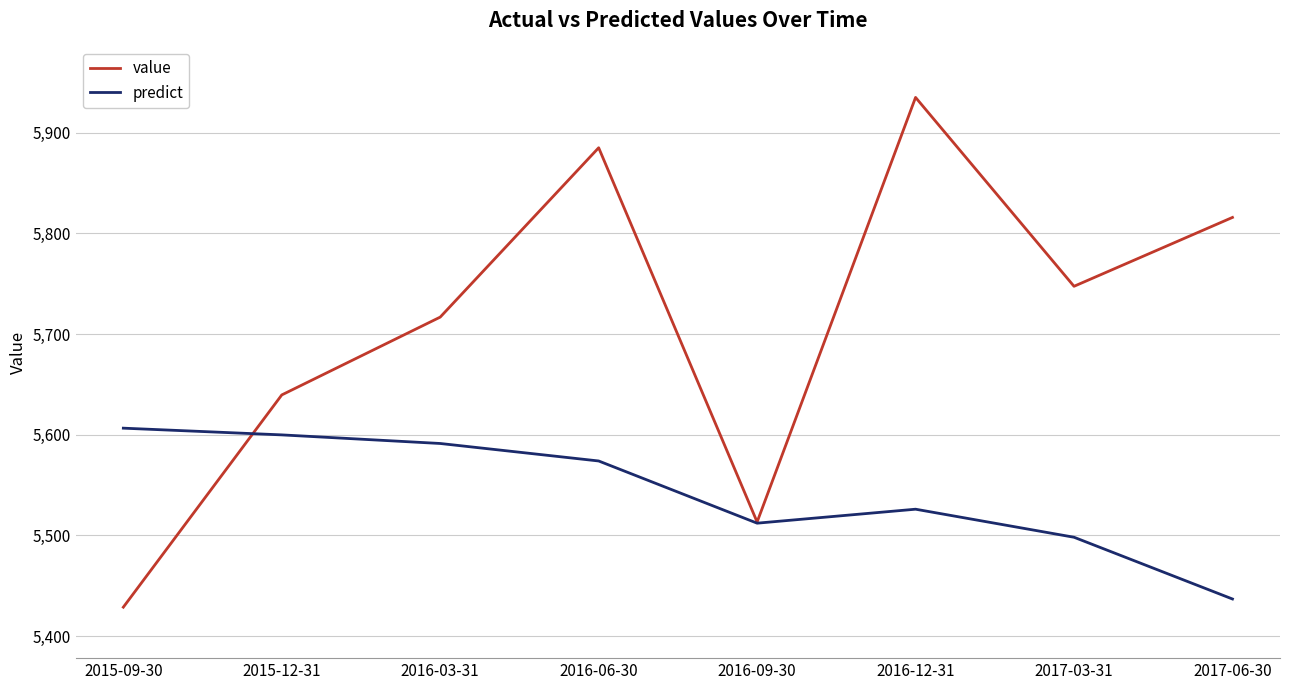

Is the value of predict at 2016-12-31 greater than the value of value at 2016-06-30?

No